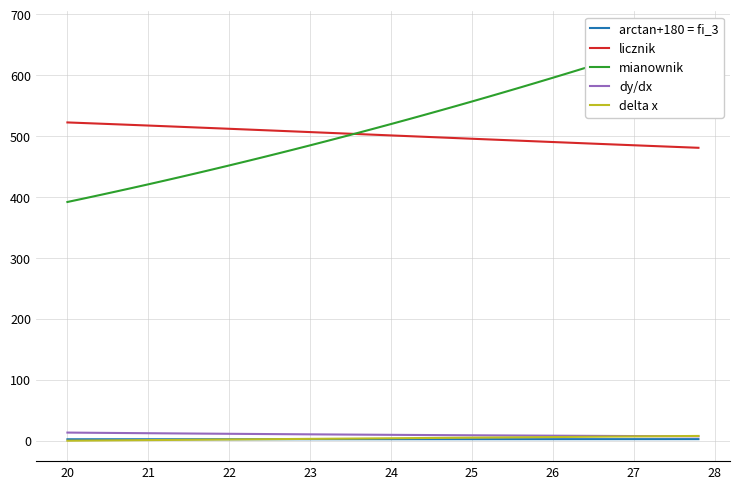

The delta x series shows 6.0 at 26. True or false?

True